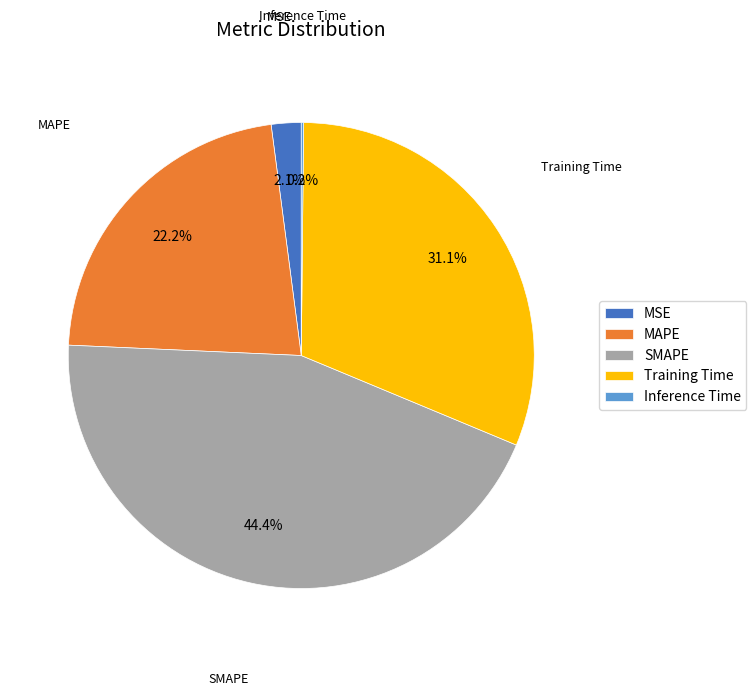

Does SMAPE account for over 50% of the chart?

No